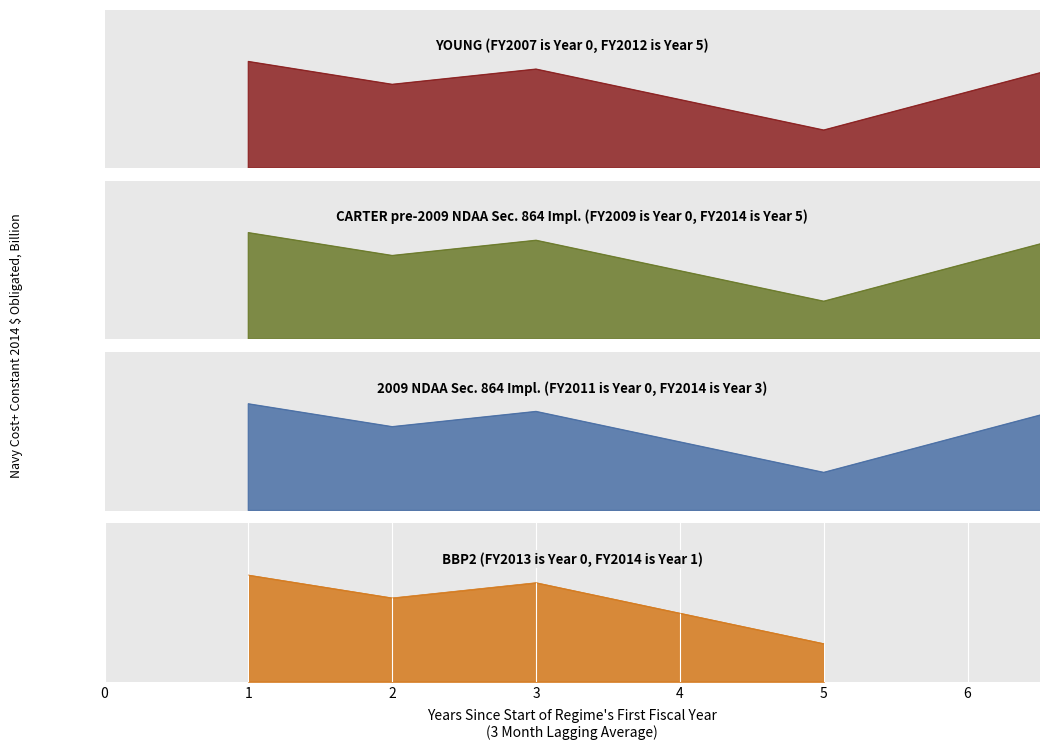

Is it true that CARTER pre-2009 NDAA Sec. 864 Impl. (FY2009 is Year 0, FY2014 is Year 5) equals 16 at 10?

False